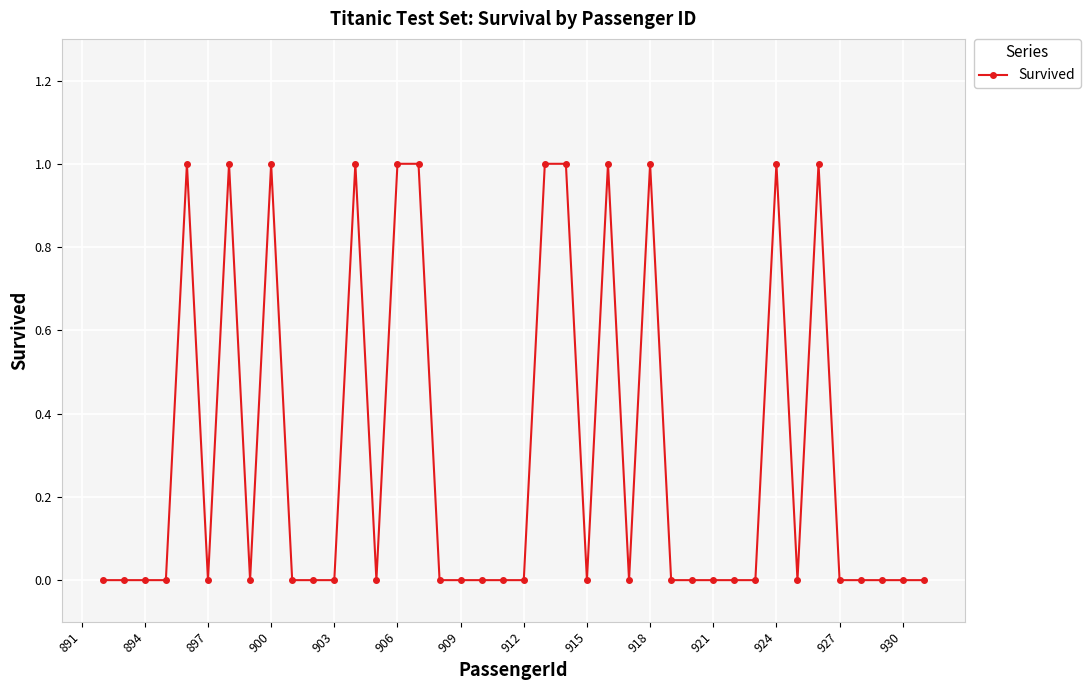

What is the sum of all values?

12